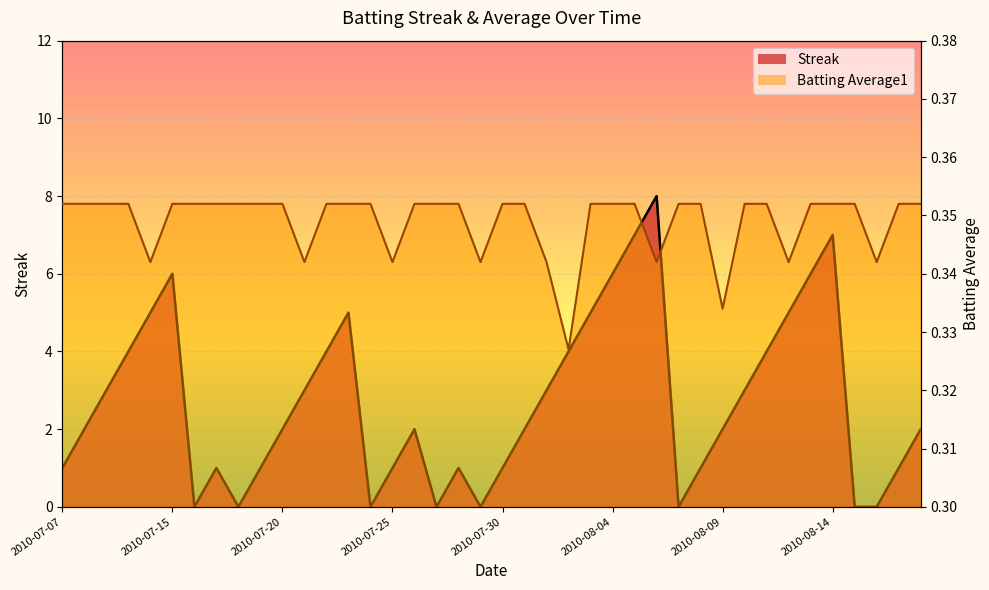

How many interior local valleys does the Streak series have?

6